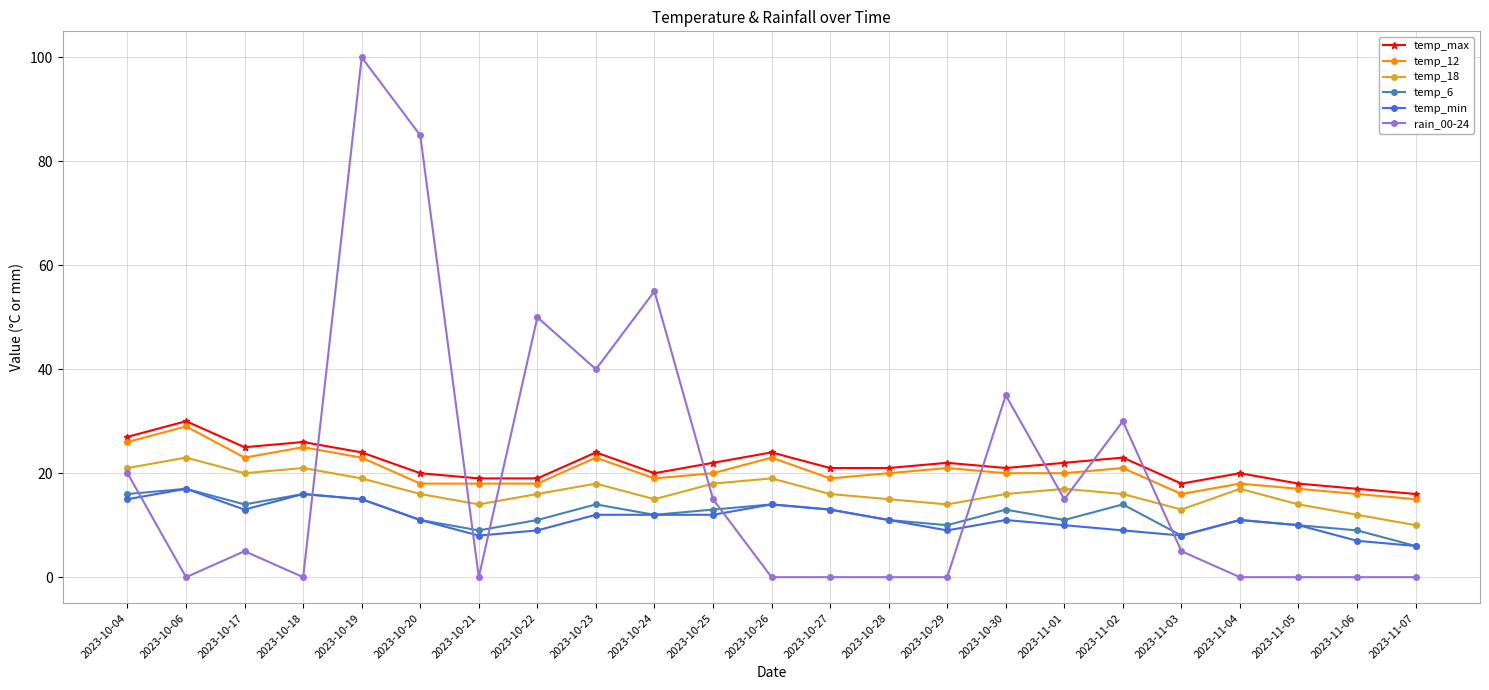

Between 2023-10-28 and 2023-10-30, which series saw the biggest shift?

rain_00-24